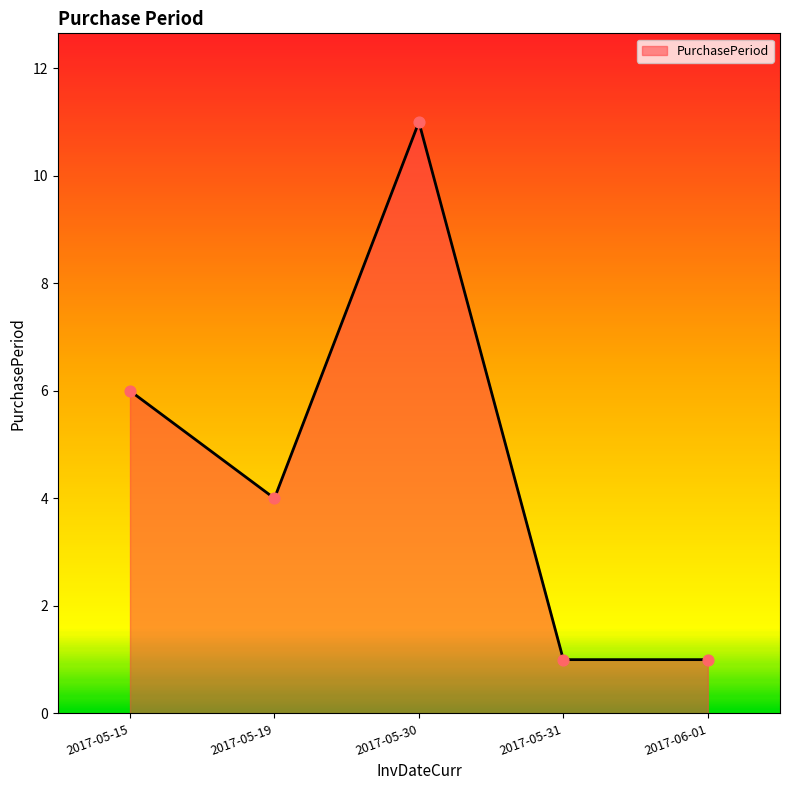

Which has a higher value, 2017-05-30 or 2017-06-01?

2017-05-30